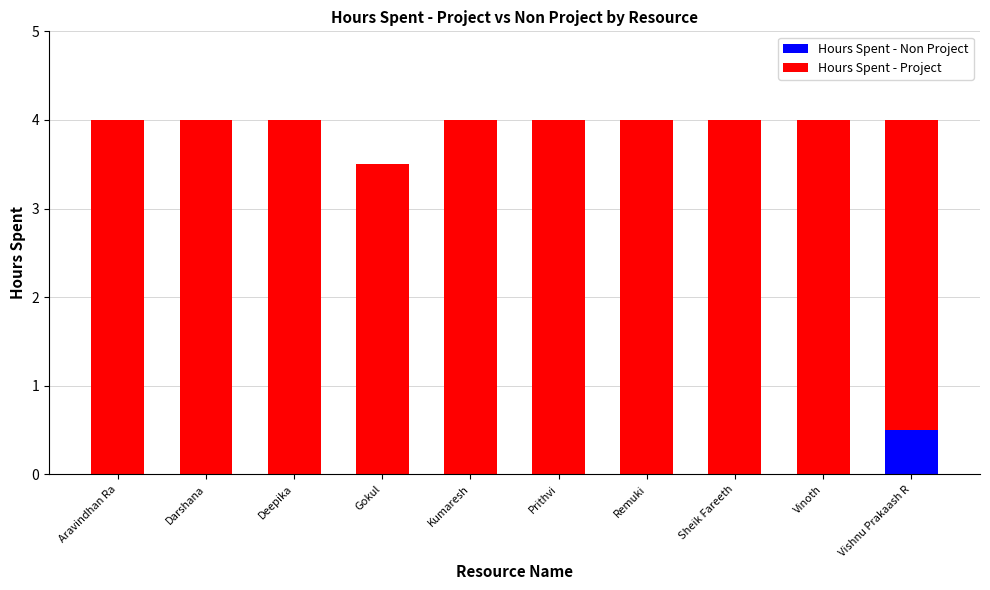

The value of Hours Spent - Non Project at Deepika is 0.0. True or false?

True